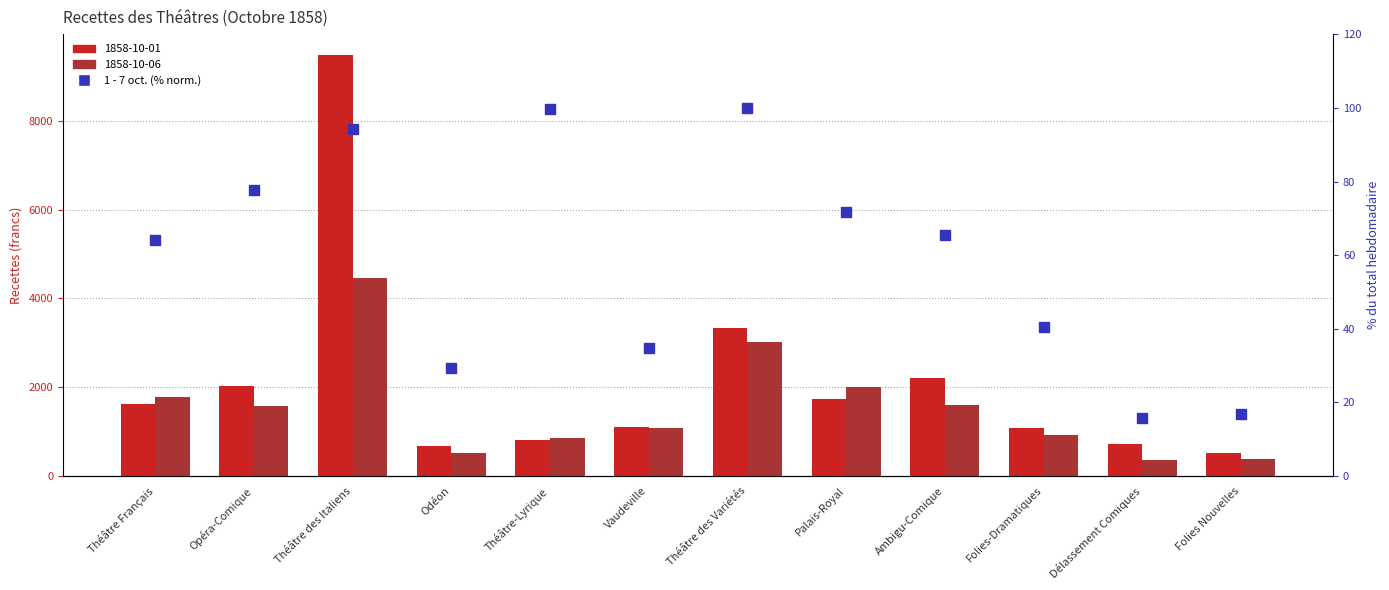

How many data points are above 65?

6